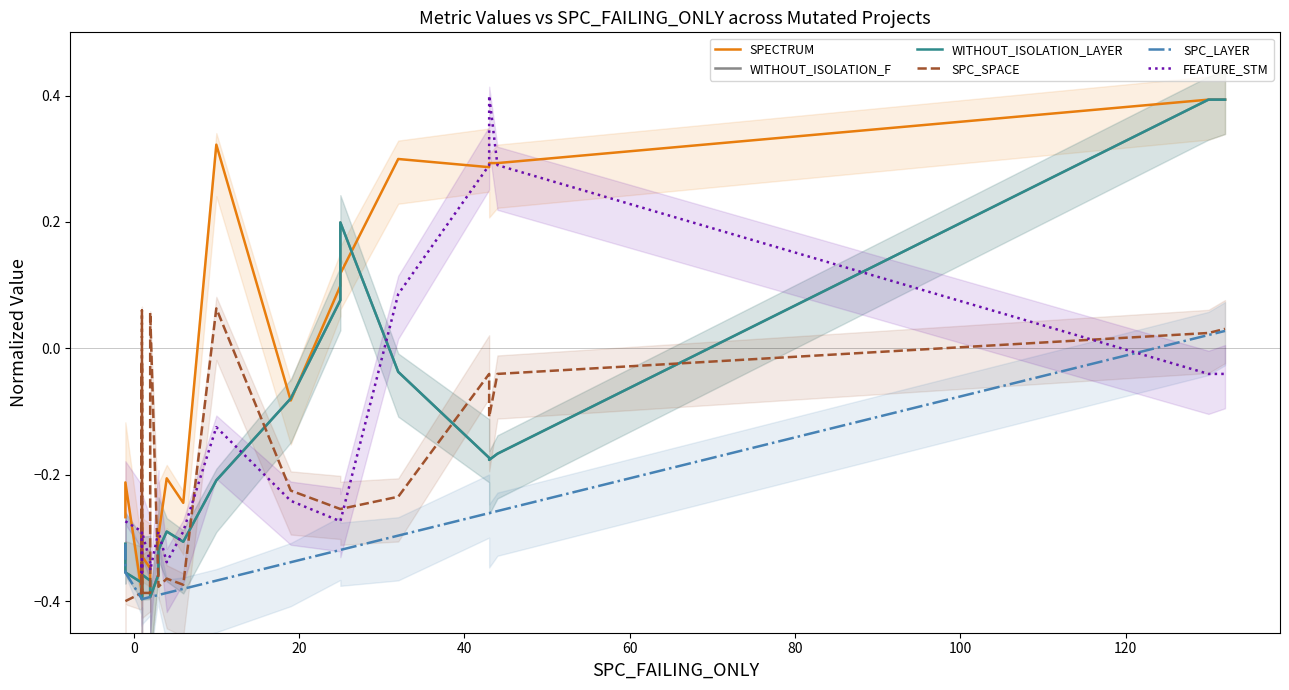

Which series has the widest spread of values?

WITHOUT_ISOLATION_F